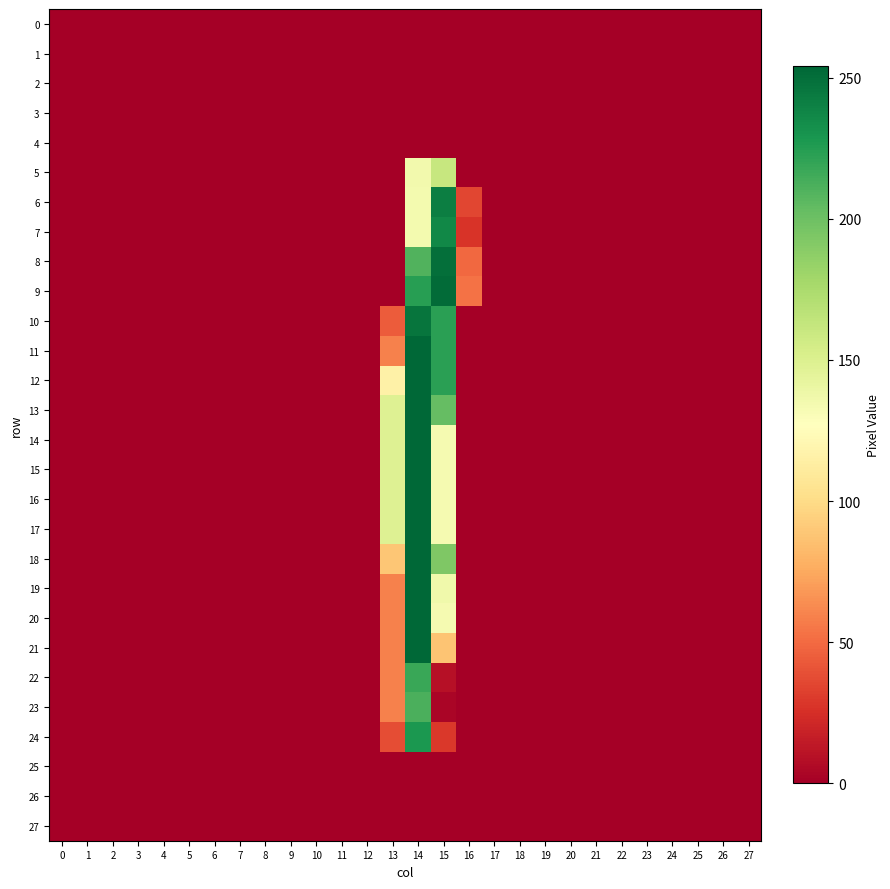

Which series has the widest spread of values?

11